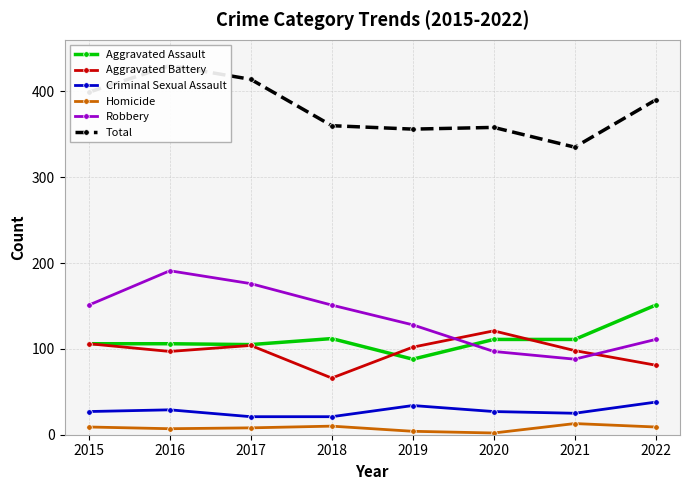

Which category has the highest value across all series?

2016